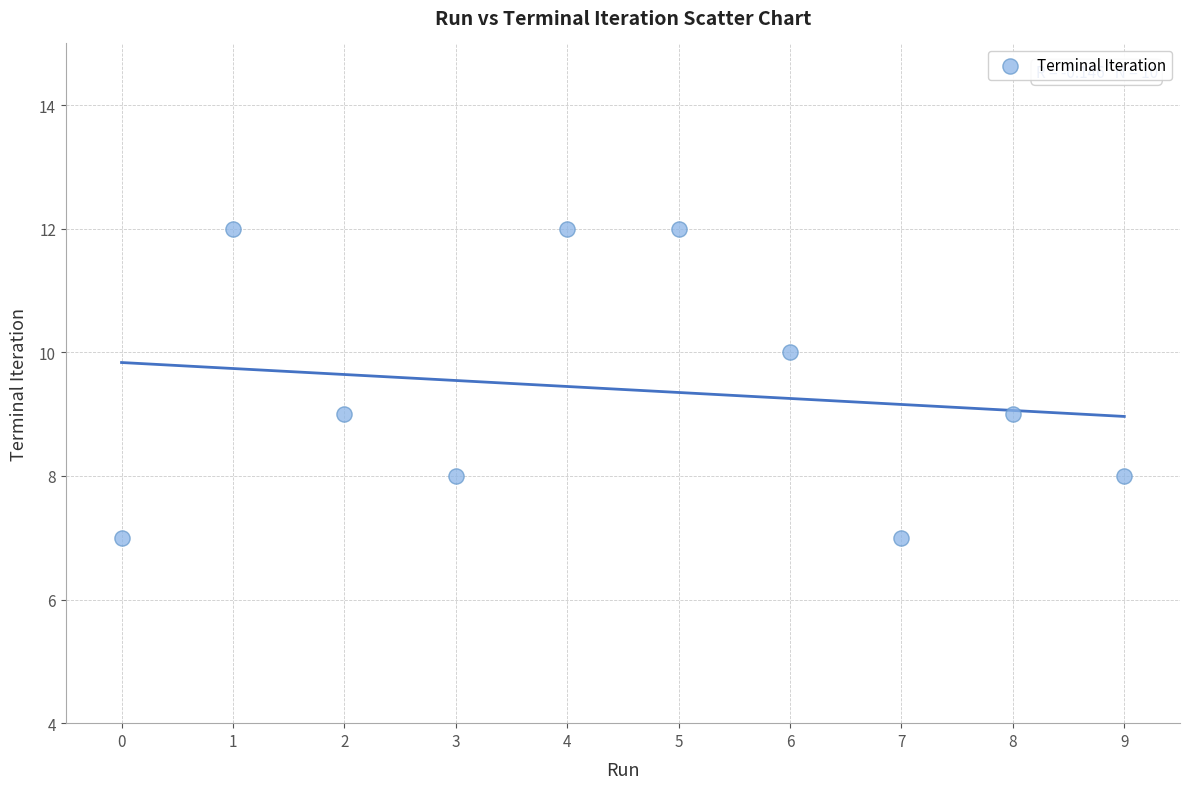

What is the average Y value?

9